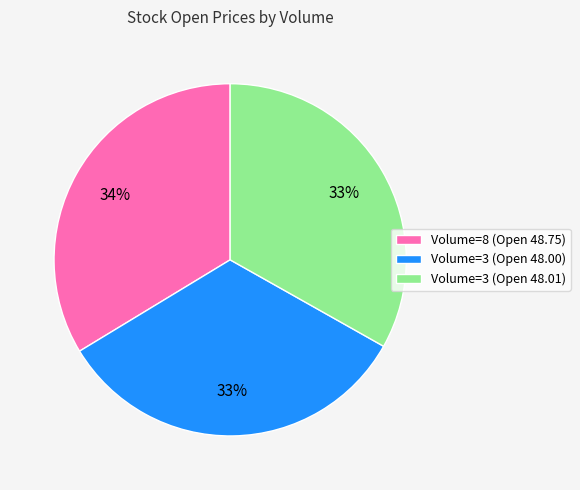

Does any single category account for the majority?

No